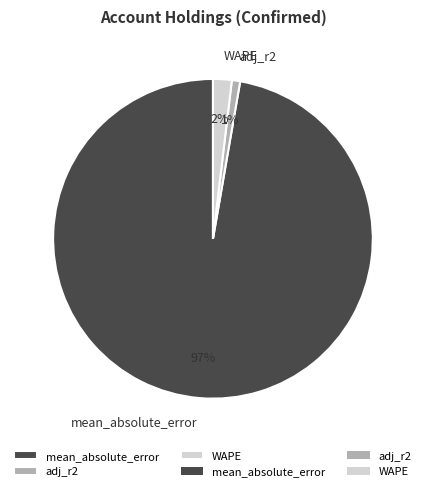

To the nearest percent, what percentage of the pie is WAPE?

2%